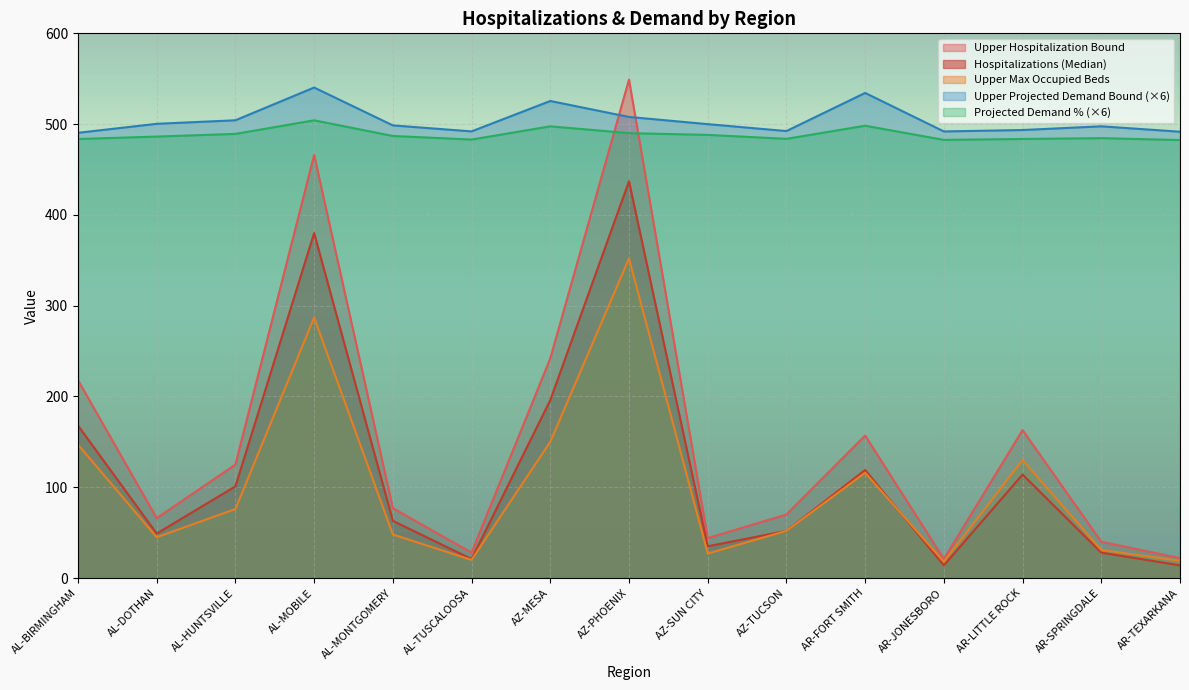

The Upper Projected Demand Bound series shows 490.4 at AL-BIRMINGHAM. True or false?

True